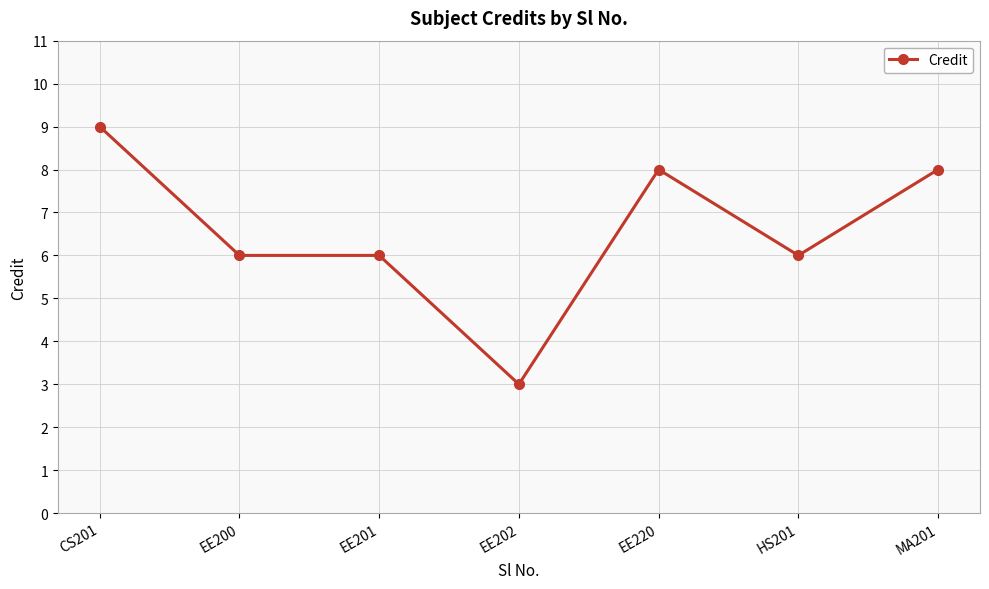

What is the label of the 5th point from the left?

EE220